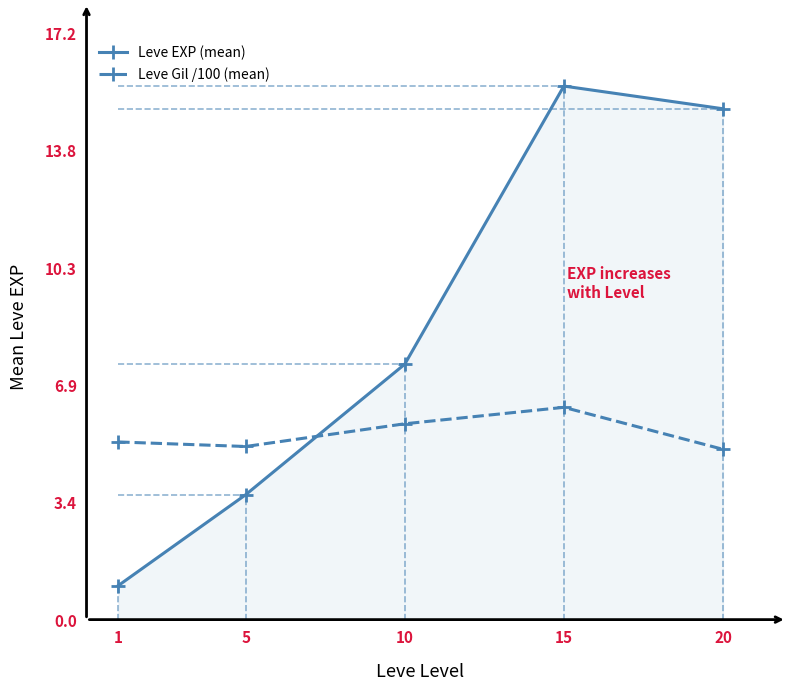

True or false: Leve Gil /100 (mean) has more than 1 points higher than both neighbors.

False